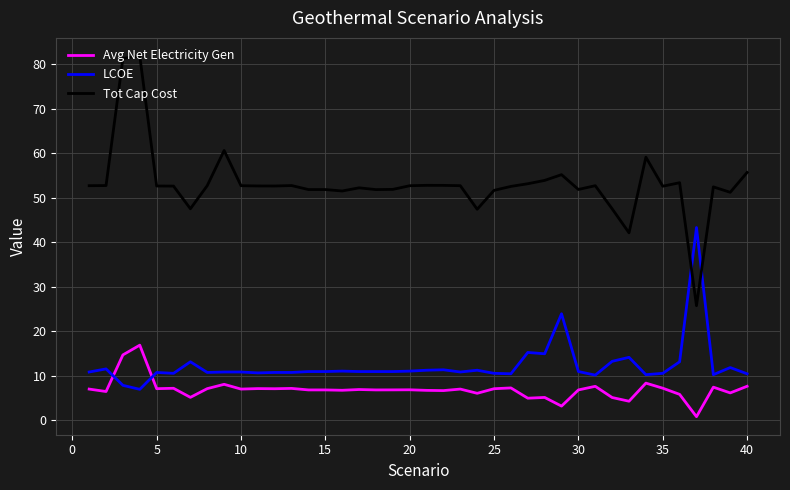

Which series has the largest range (max minus min)?

Tot Cap Cost